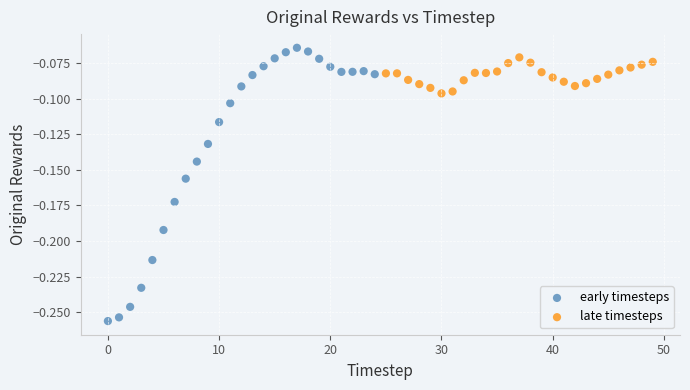

Which series contains the lowest Y value?

early timesteps